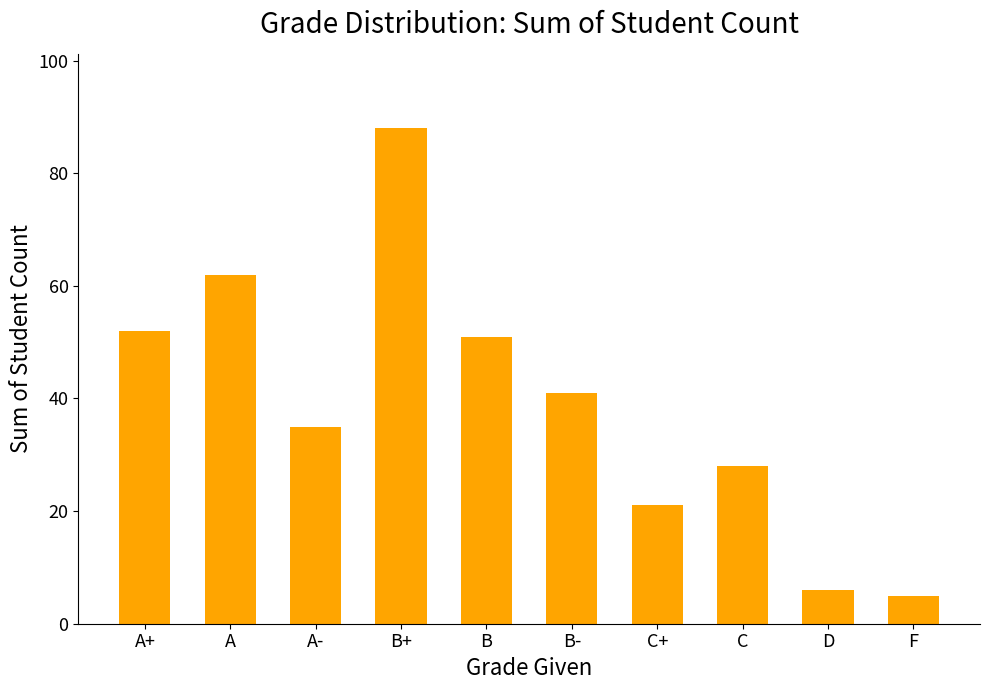

Reading left to right, transcribe all the data shown in this chart.

A+=52	A=62	A-=35	B+=88	B=51	B-=41	C+=21	C=28	D=6	F=5